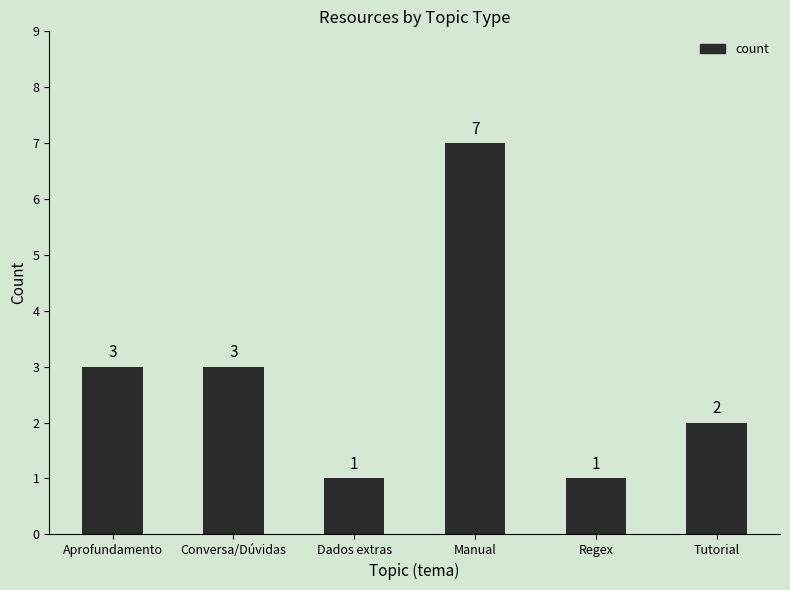

Does the chart contain any negative values?

No